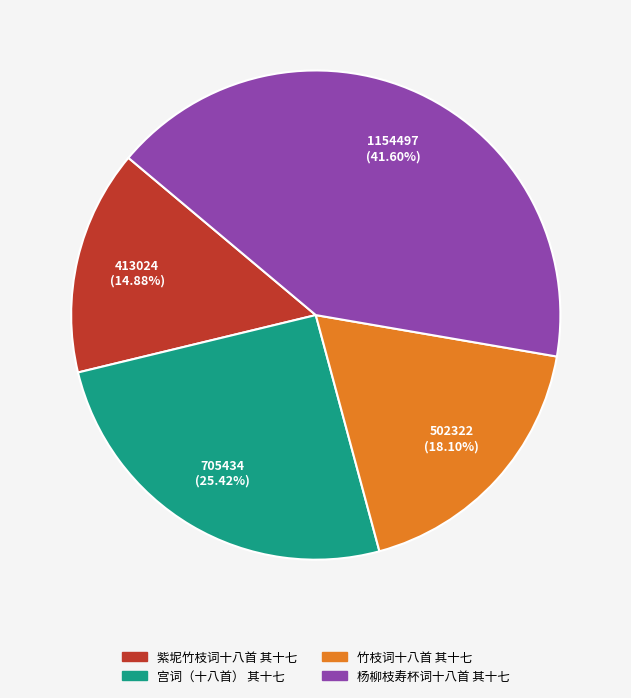

What percentage is NOT represented by 宫词（十八首） 其十七?

74.6%